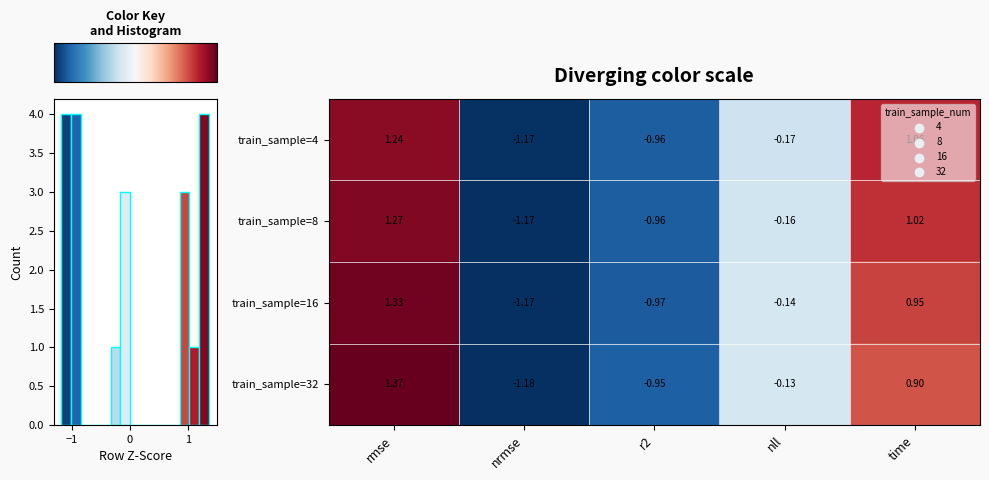

Reading left to right, what are all the values shown in this chart?

row_0: −2=1.2	−1=-1.2	0=-1.0	1=-0.2	2=1.1
row_1: −2=1.3	−1=-1.2	0=-1.0	1=-0.2	2=1.0
row_2: −2=1.3	−1=-1.2	0=-1.0	1=-0.1	2=1.0
row_3: −2=1.4	−1=-1.2	0=-1.0	1=-0.1	2=0.9